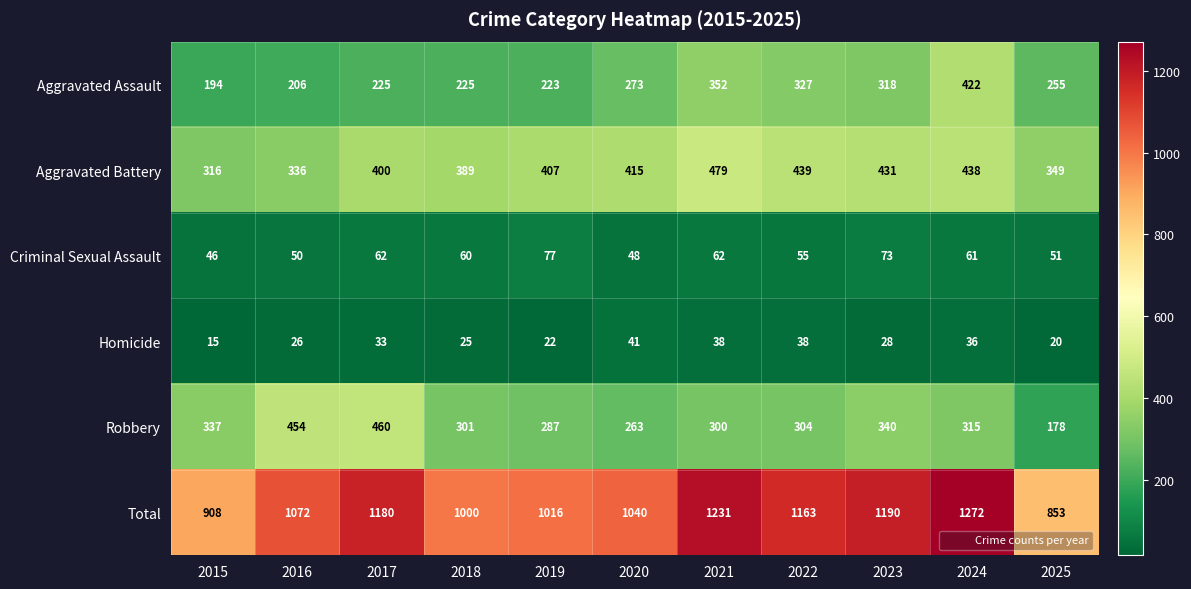

Which series changed the most between 2019 and 2021?

Total